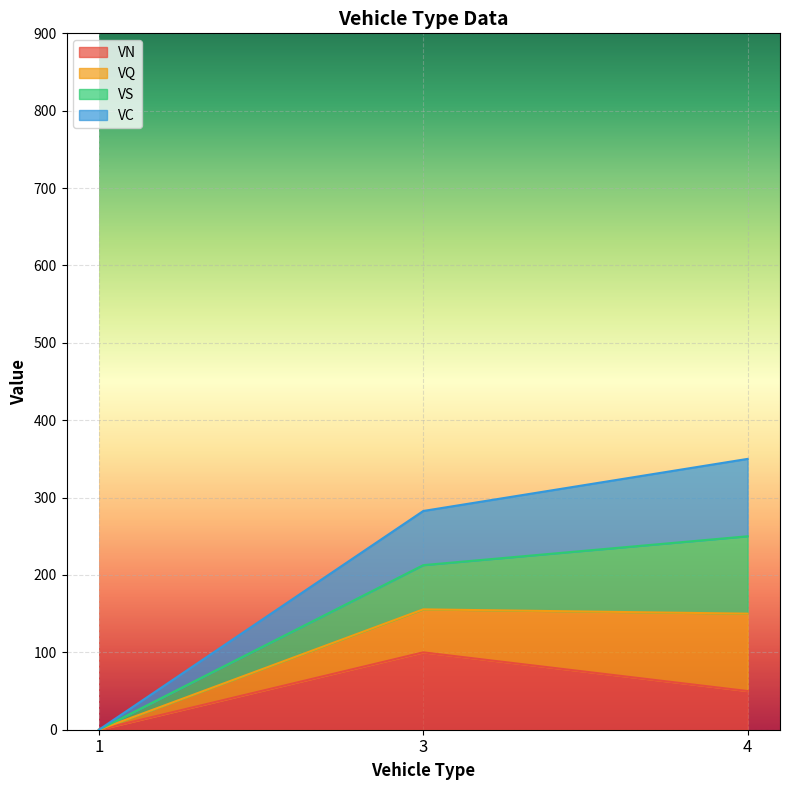

Is the value of VN at 3 greater than the value of VC at 1?

Yes